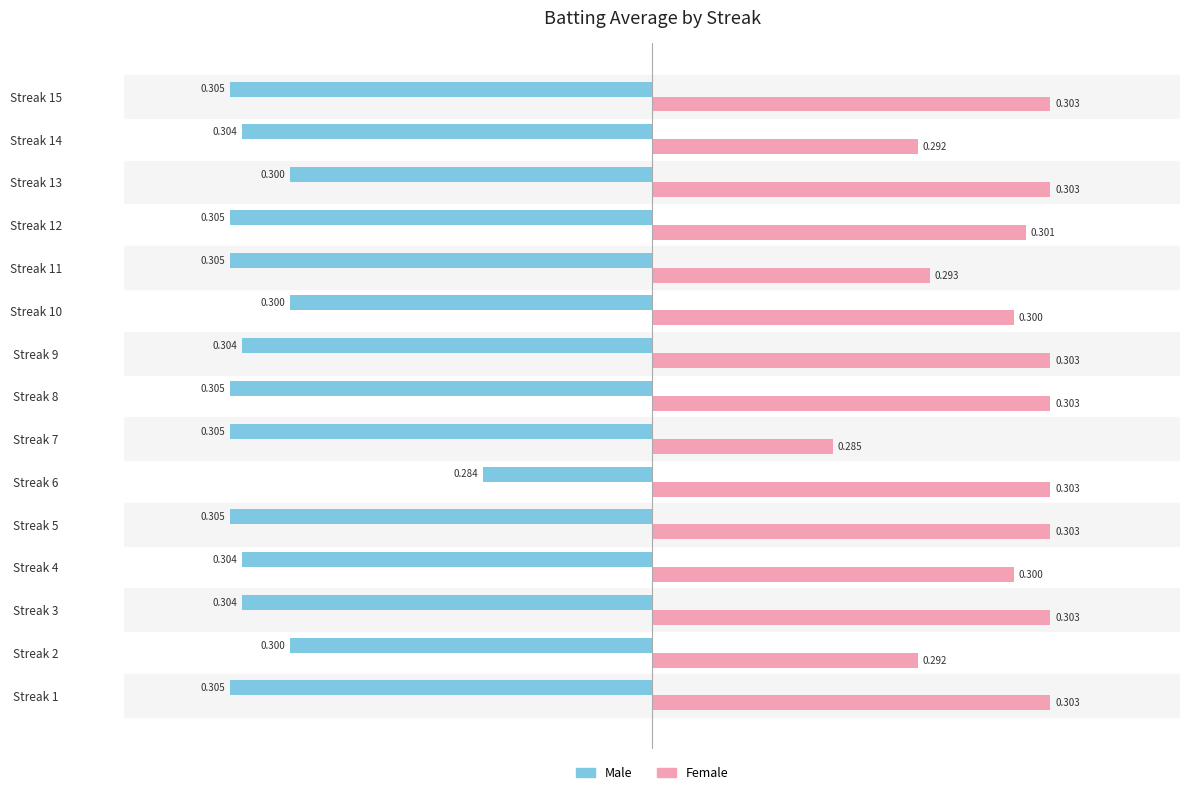

Which series has the widest spread of values?

Male